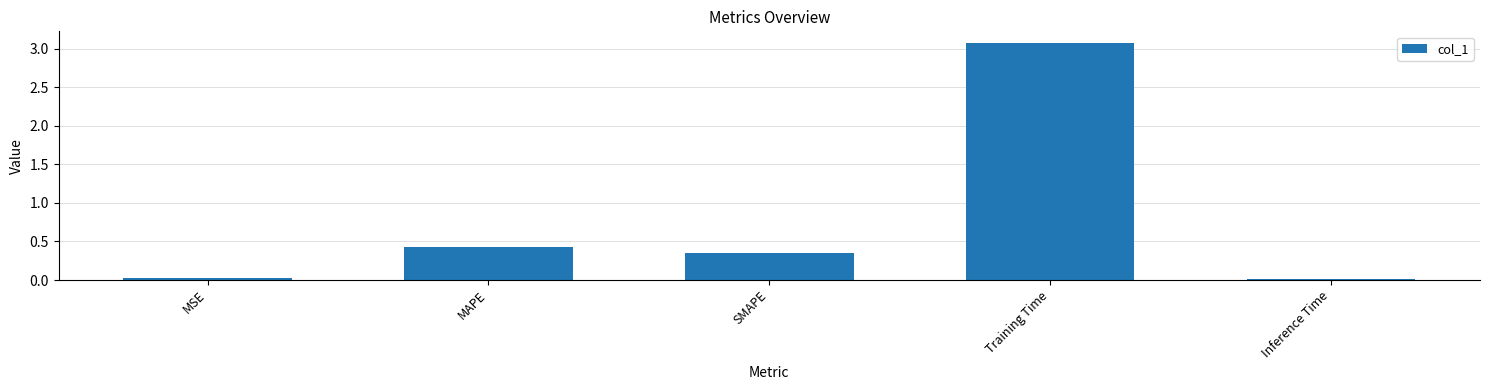

What is the approximate value at MAPE?

0.4